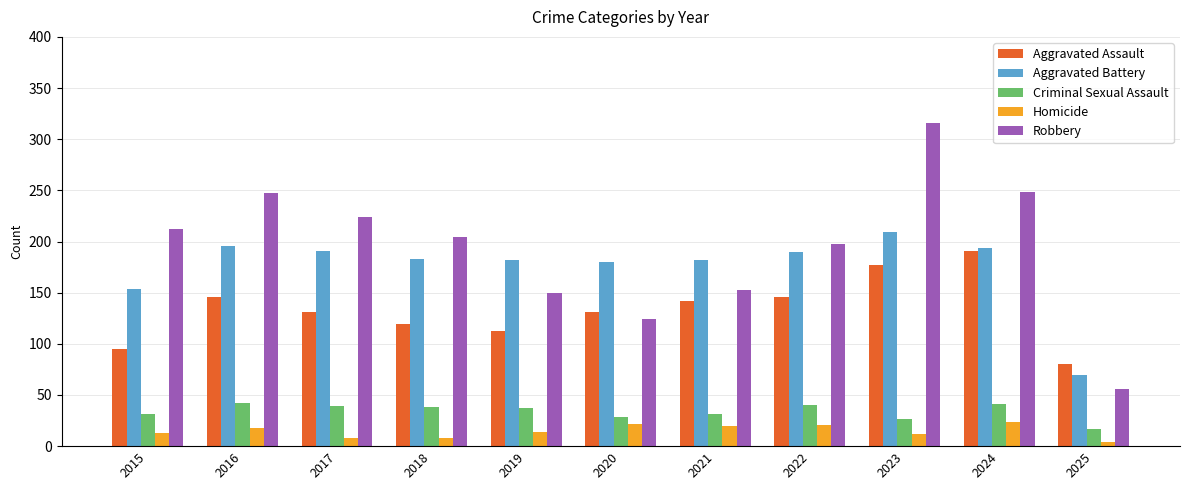

Does the chart contain any negative values?

No